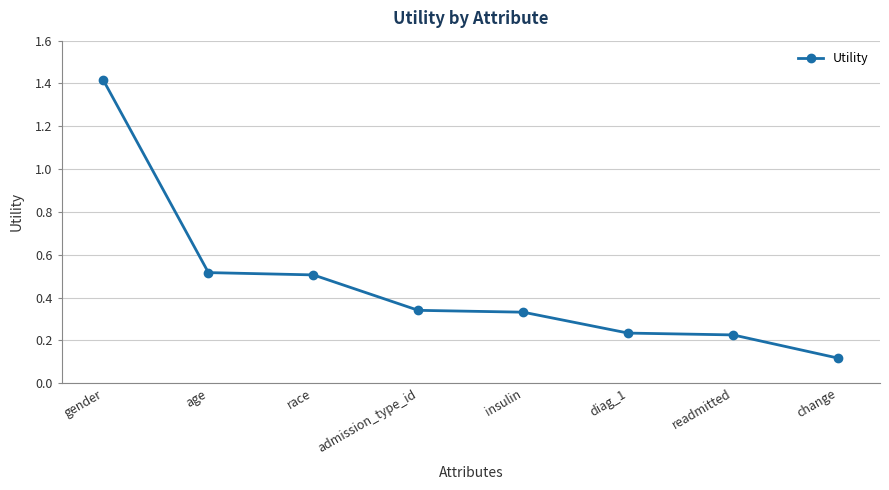

Is it true that the value at admission_type_id is 0.2?

False